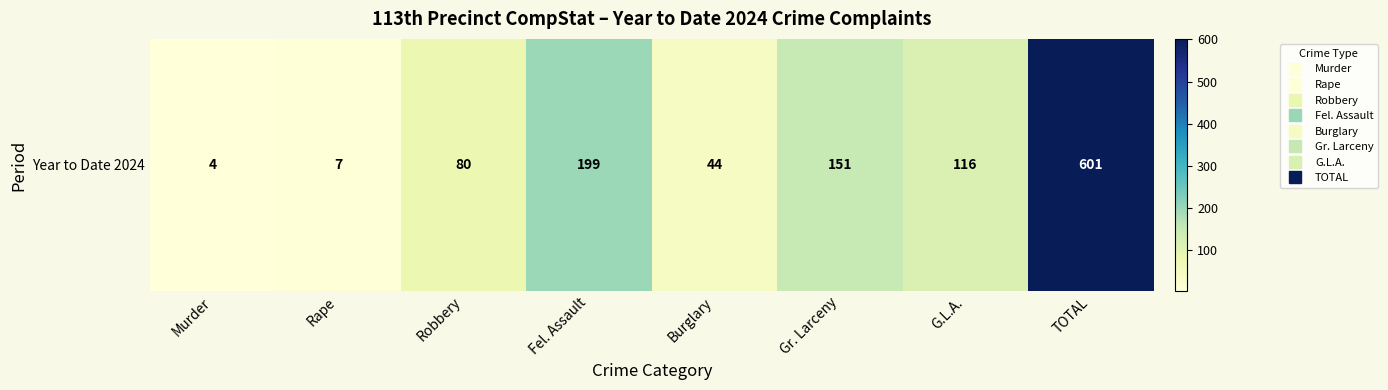

What is the maximum value shown in the chart?

601